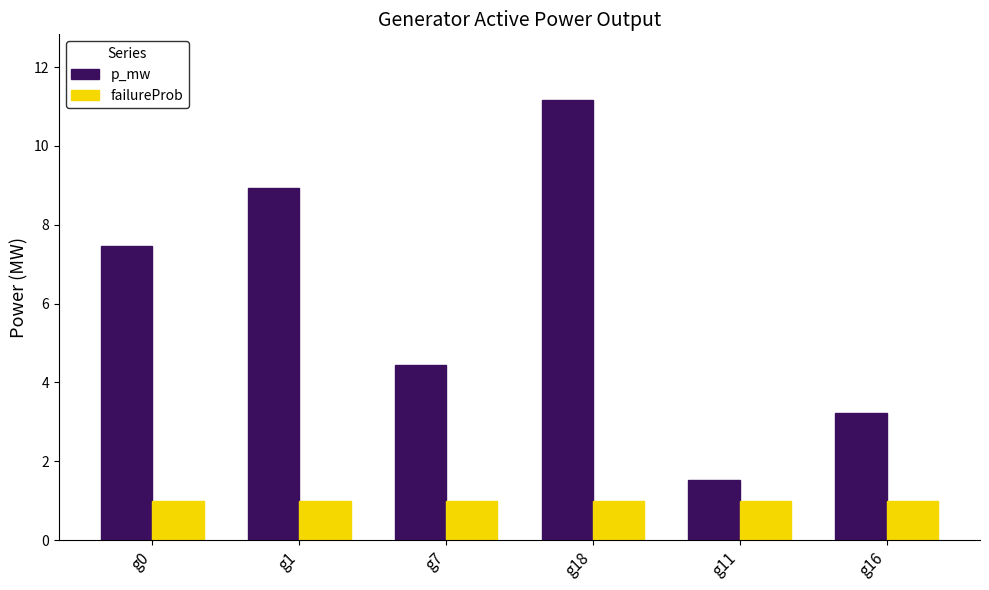

What is the average value of the p_mw series?

6.1